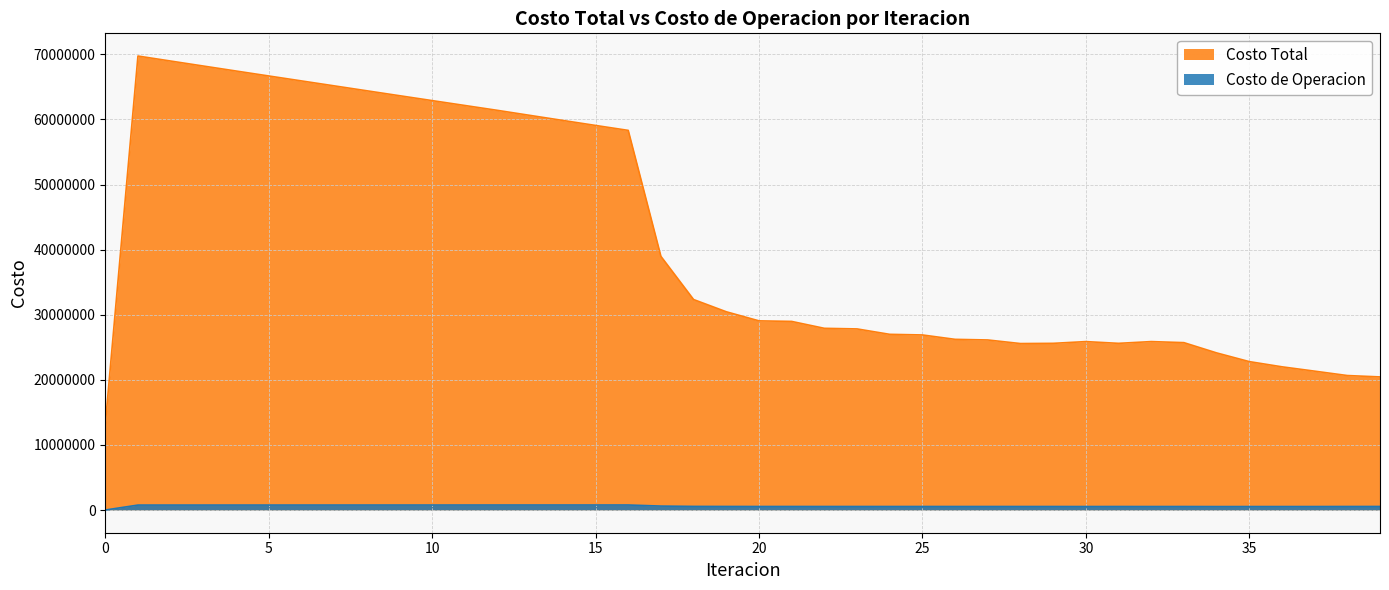

How many values in the Costo Total series are below 29055875?

20